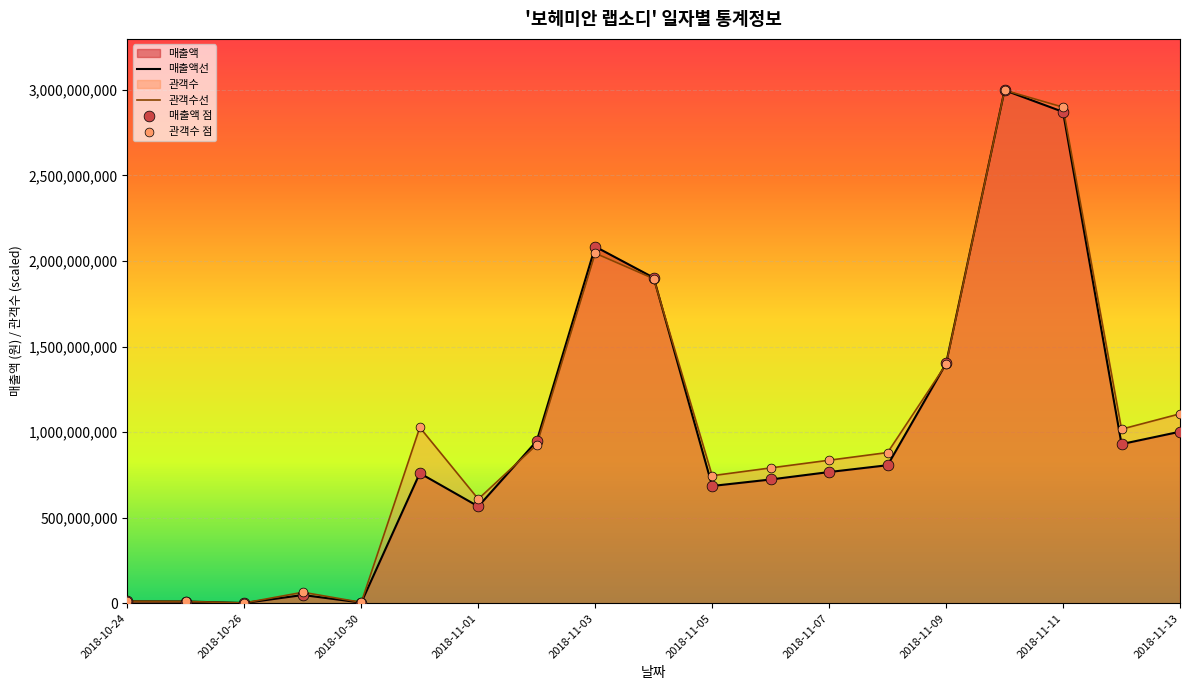

Which series has the largest total across all categories?

관객수선